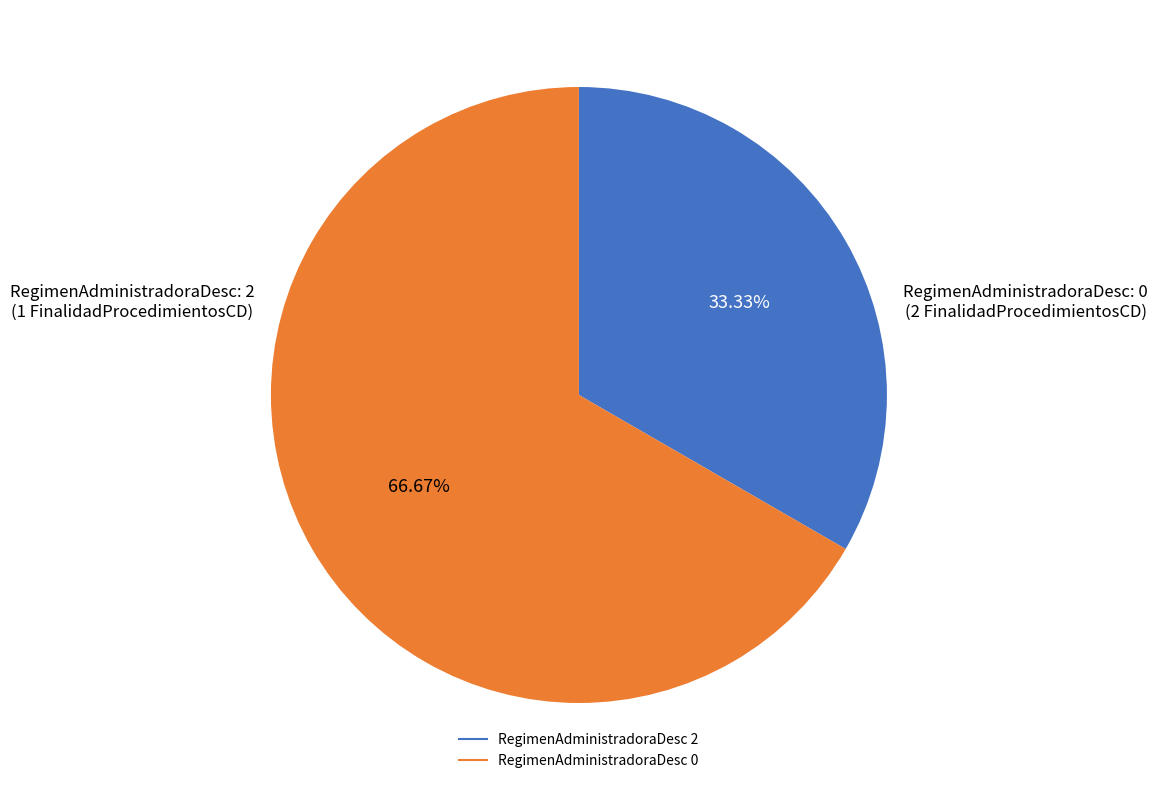

How many segments does this pie chart have?

2